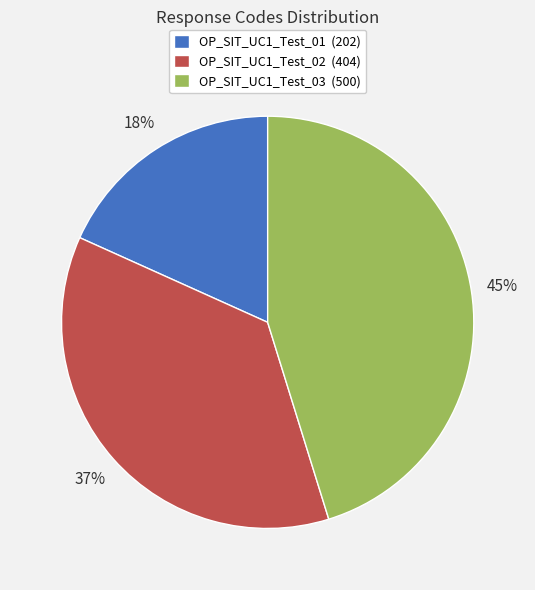

True or false: OP_SIT_UC1_Test_02 accounts for 43% of the total.

False